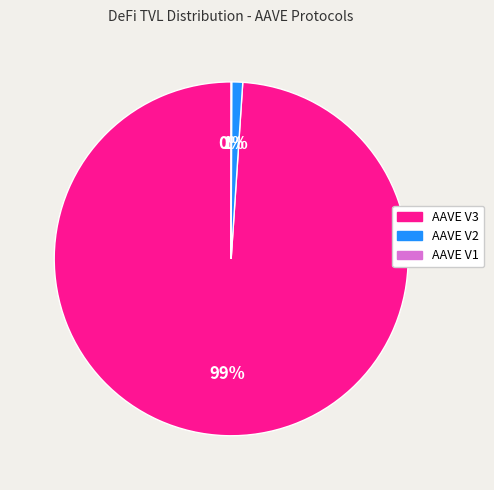

The AAVE V2 slice represents 11% of the pie. True or false?

False